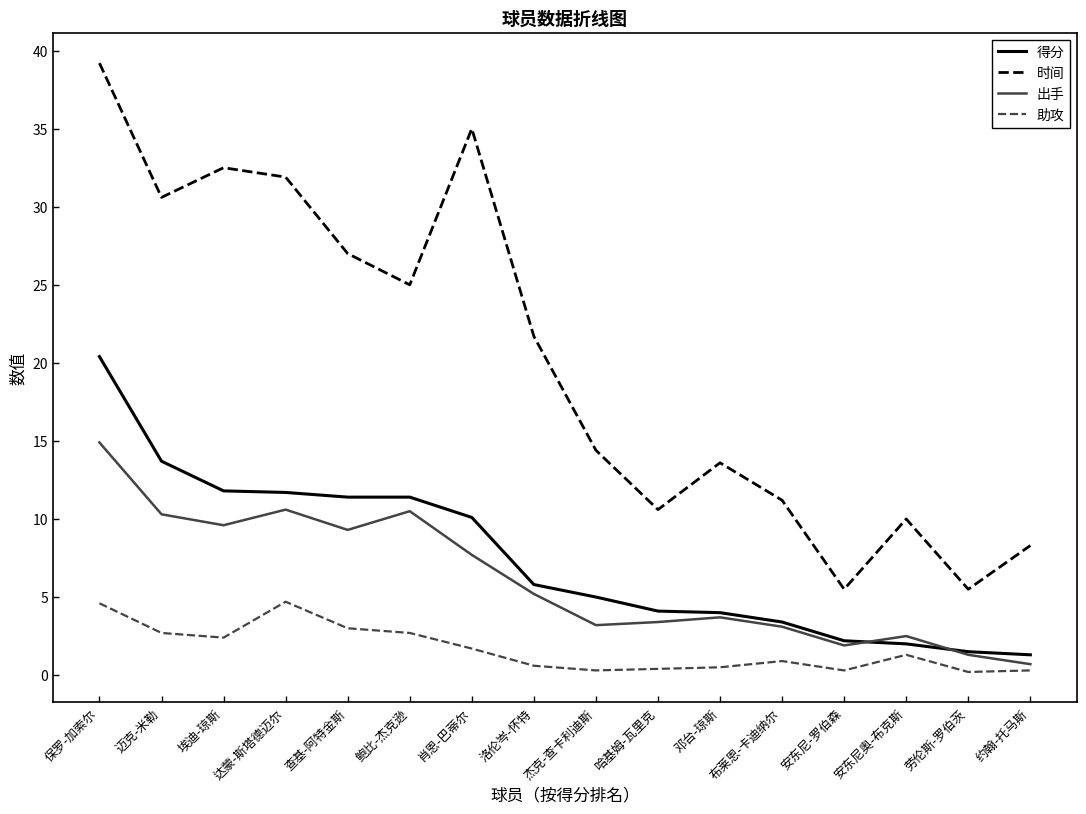

At which label does 出手 reach its peak?

保罗-加索尔